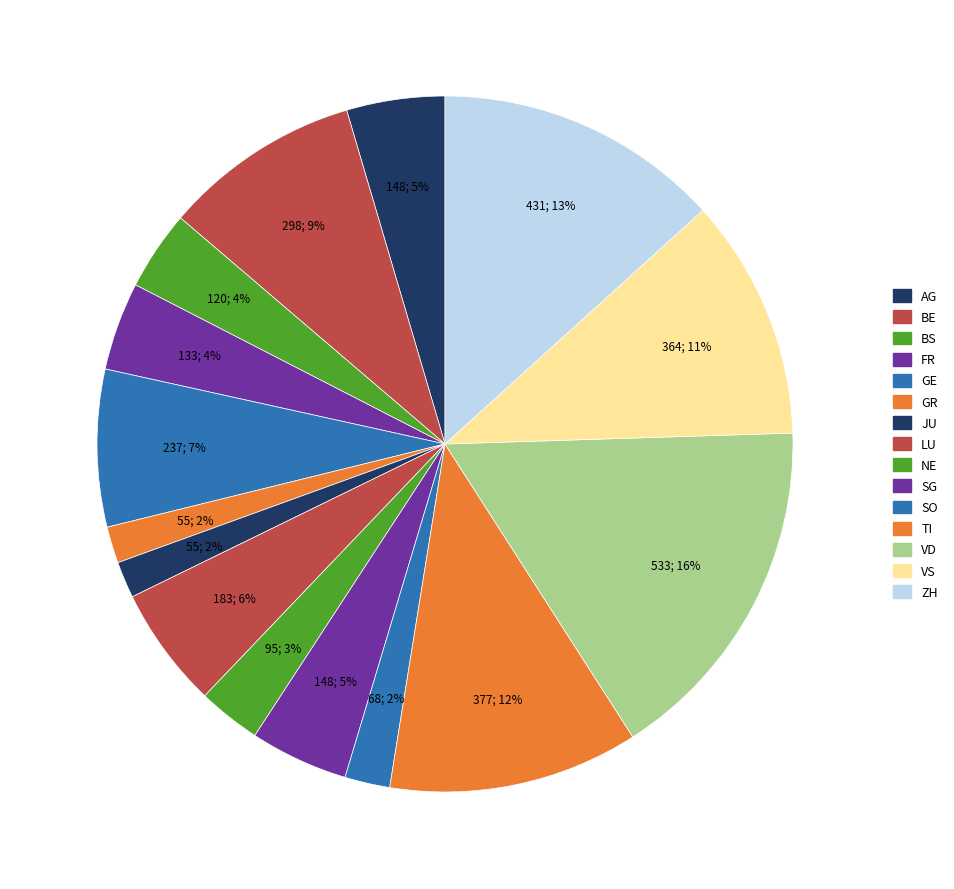

How many segments does this pie chart have?

15